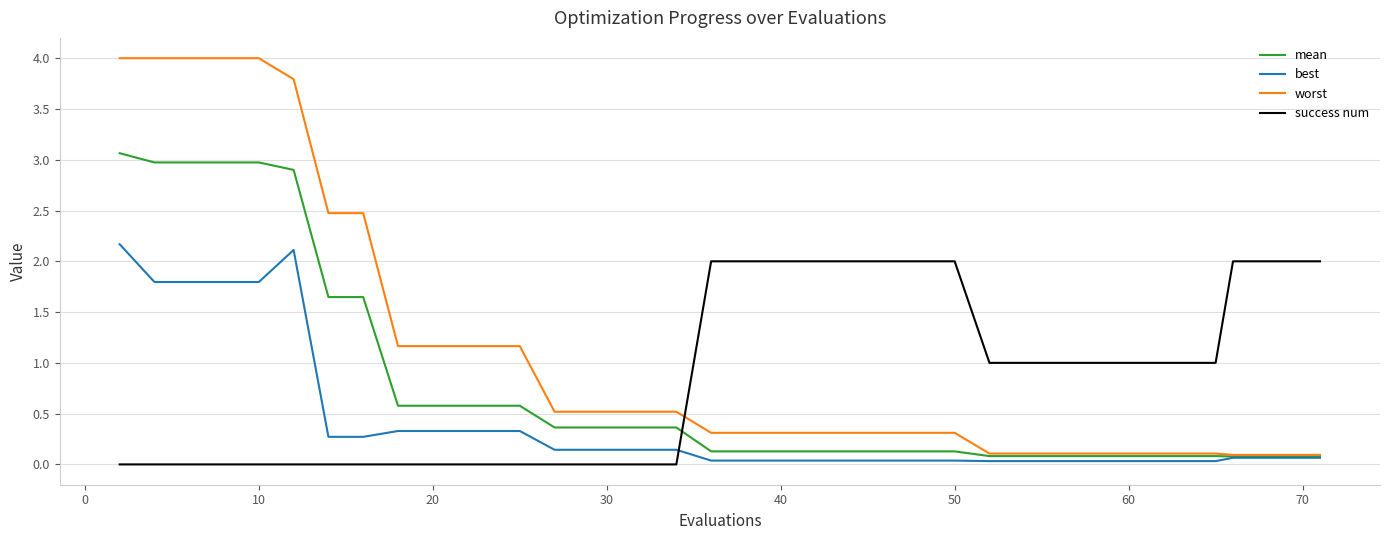

True or false: best and success num cross at least once.

True